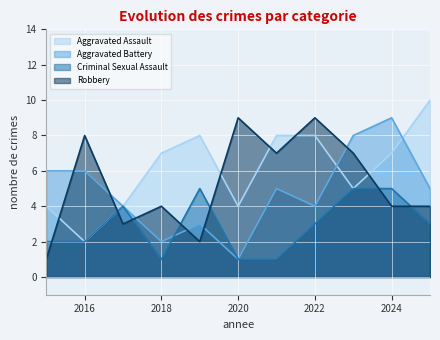

Which series has the largest total across all categories?

Aggravated Assault